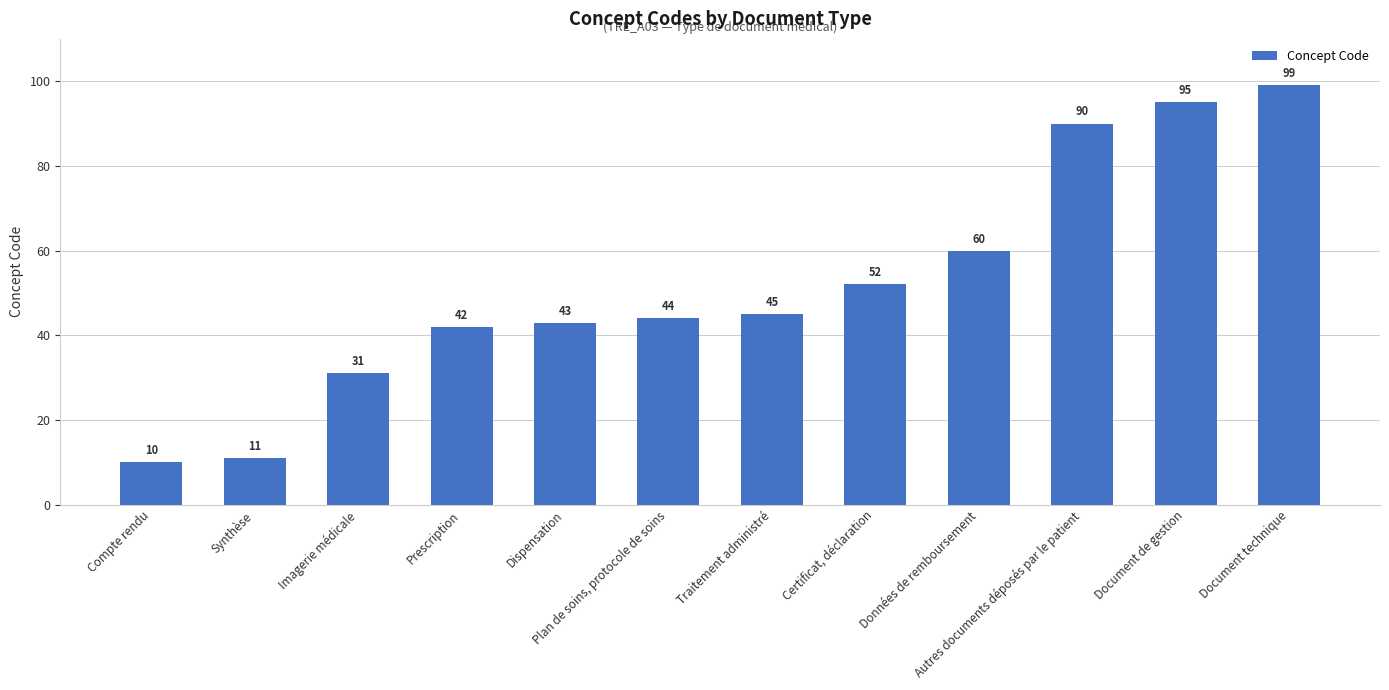

Which category has the lowest value across all series?

Compte rendu